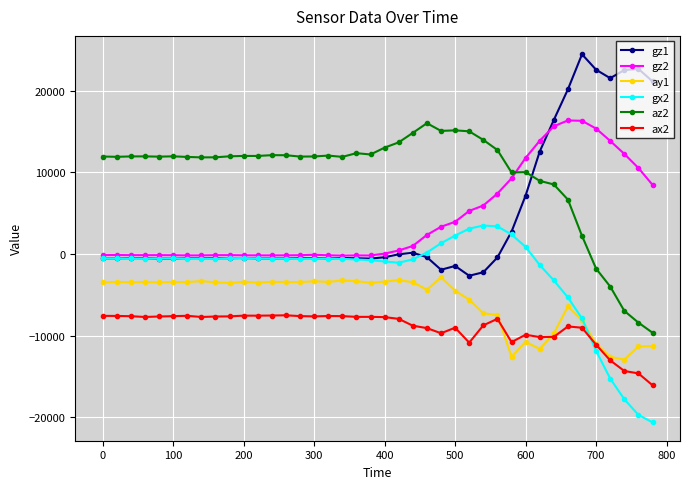

What is the minimum value for ay1?

-12956